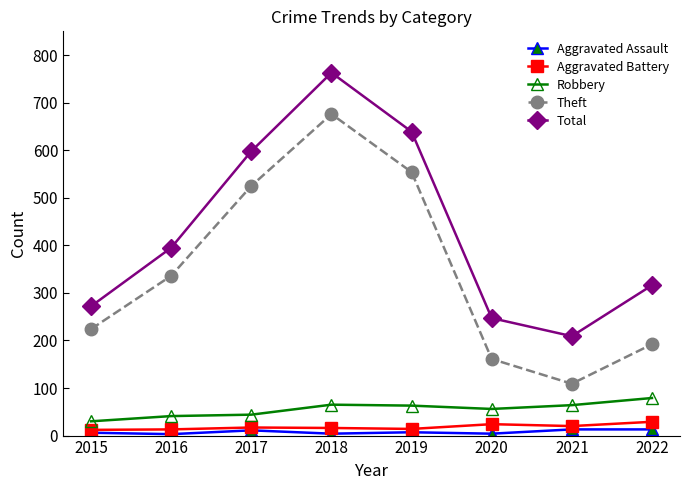

Which series has the largest total across all categories?

Total